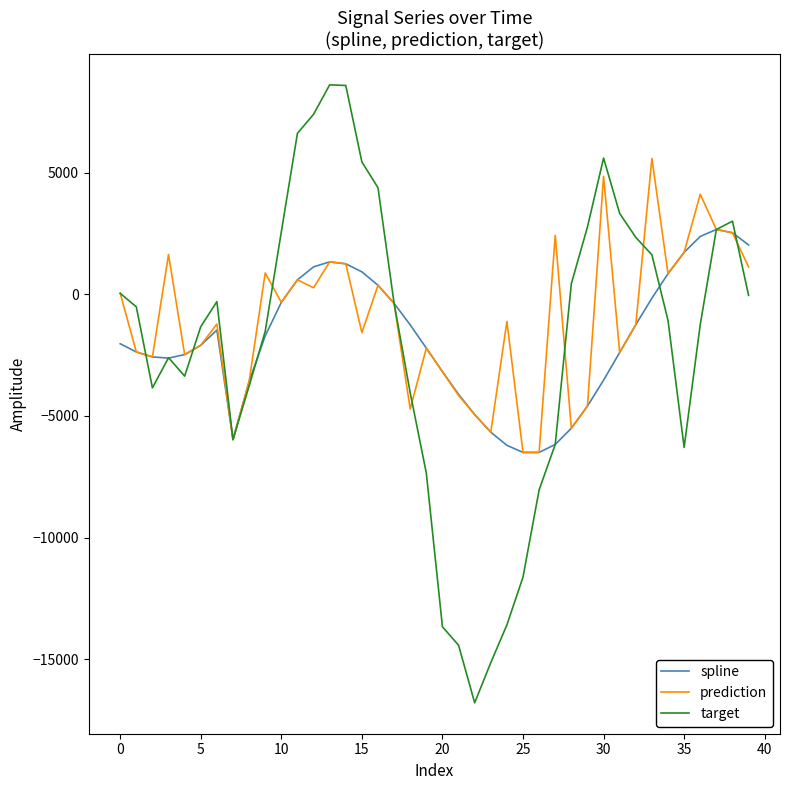

What is the highest value of the prediction series?

5586.1